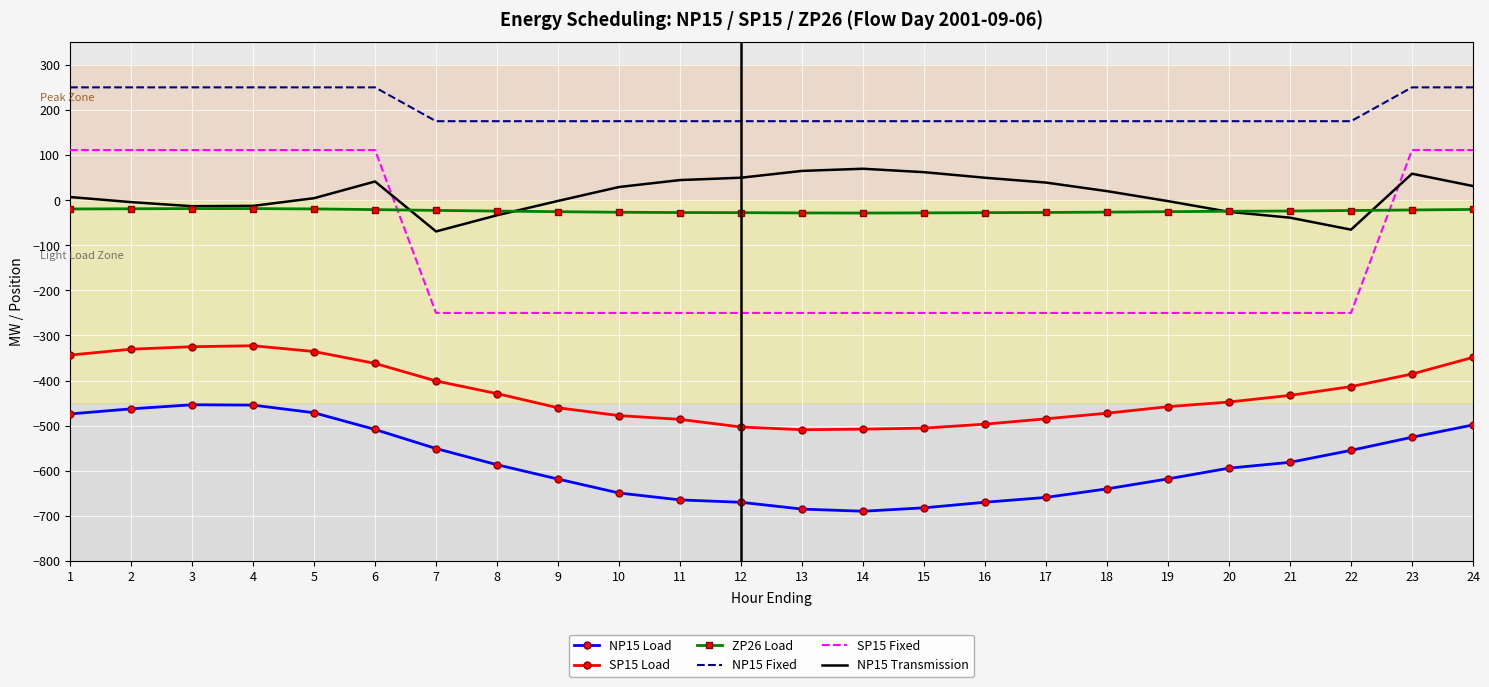

Rank the series at 15 from lowest to highest value.

NP15 Load, SP15 Load, SP15 Fixed, ZP26 Load, NP15 Transmission, NP15 Fixed